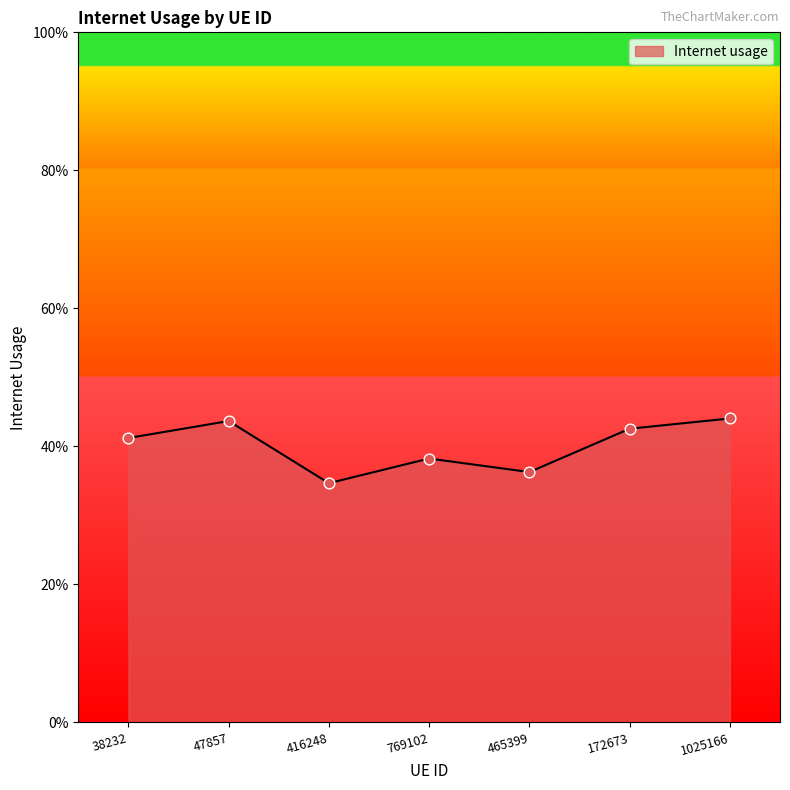

Between 47857 and 769102, which is larger?

47857